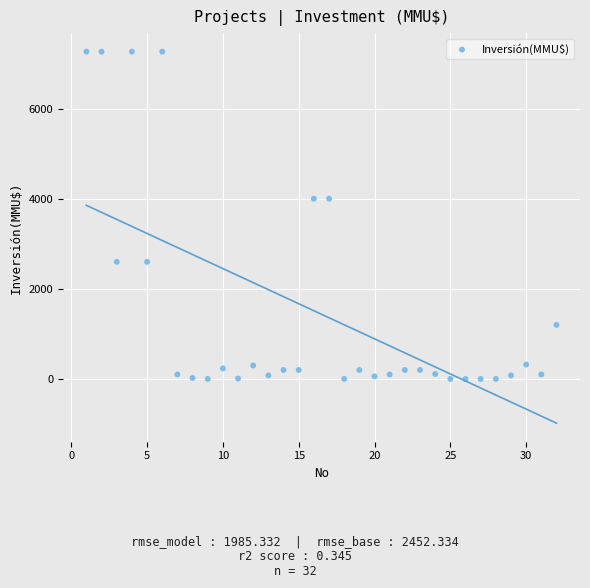

What is the range of X values (max minus min)?

31